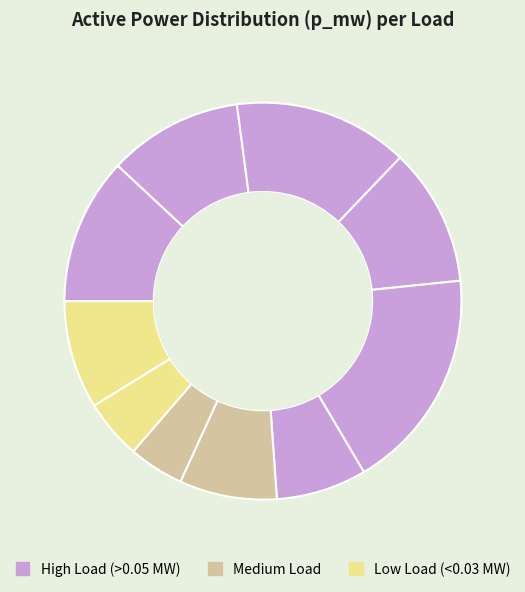

Count the number of slices in the pie.

10